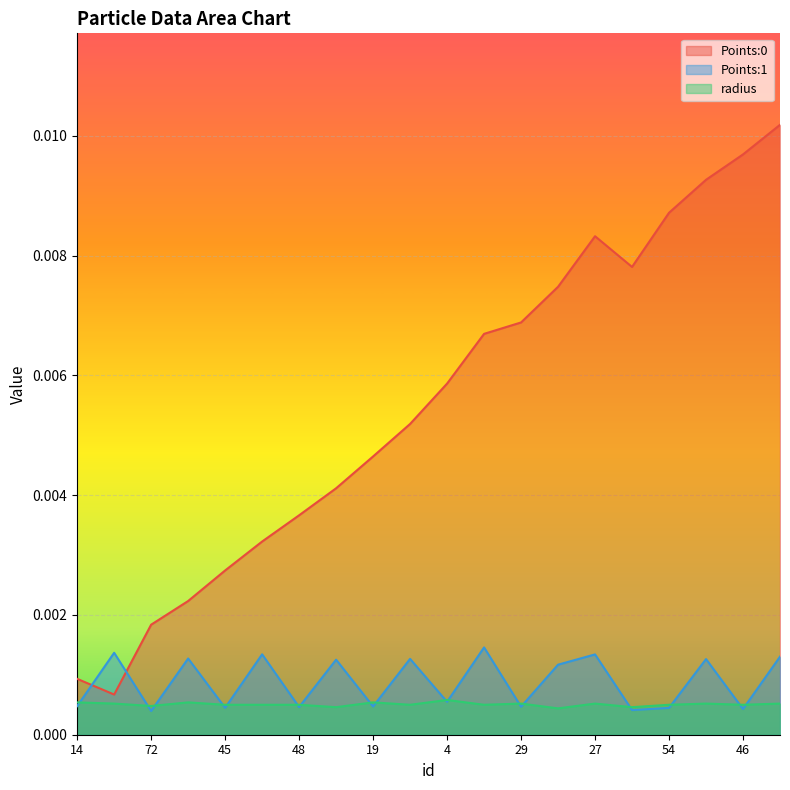

At which label is radius closest to 0?

89